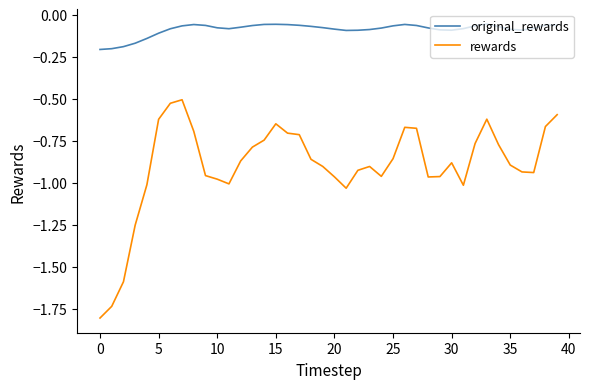

List the series in order of their peak value, lowest first.

rewards, original_rewards